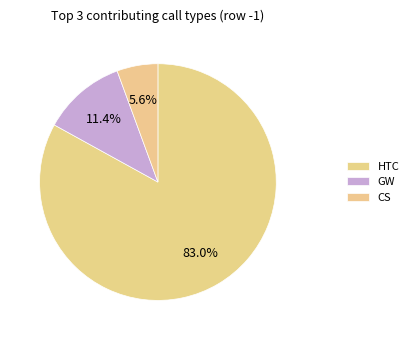

How many slices are in this pie chart?

3